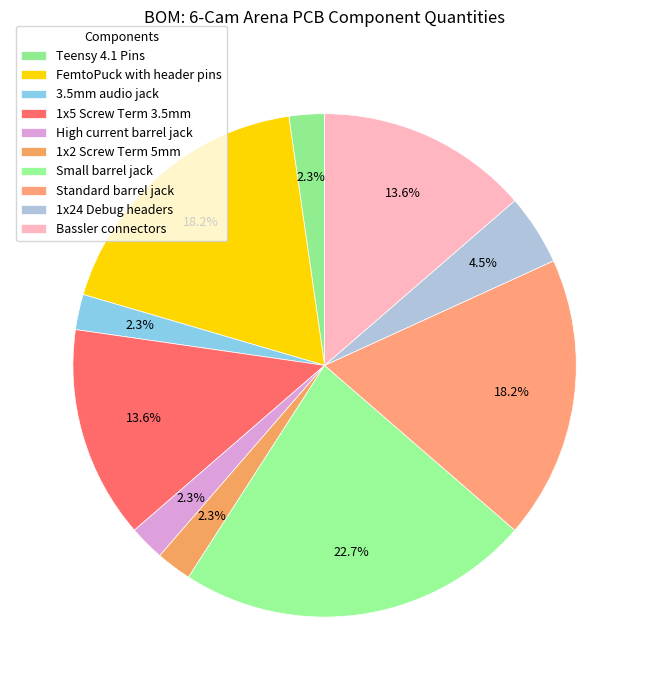

How much of the chart is everything except 3.5mm audio jack?

97.7%